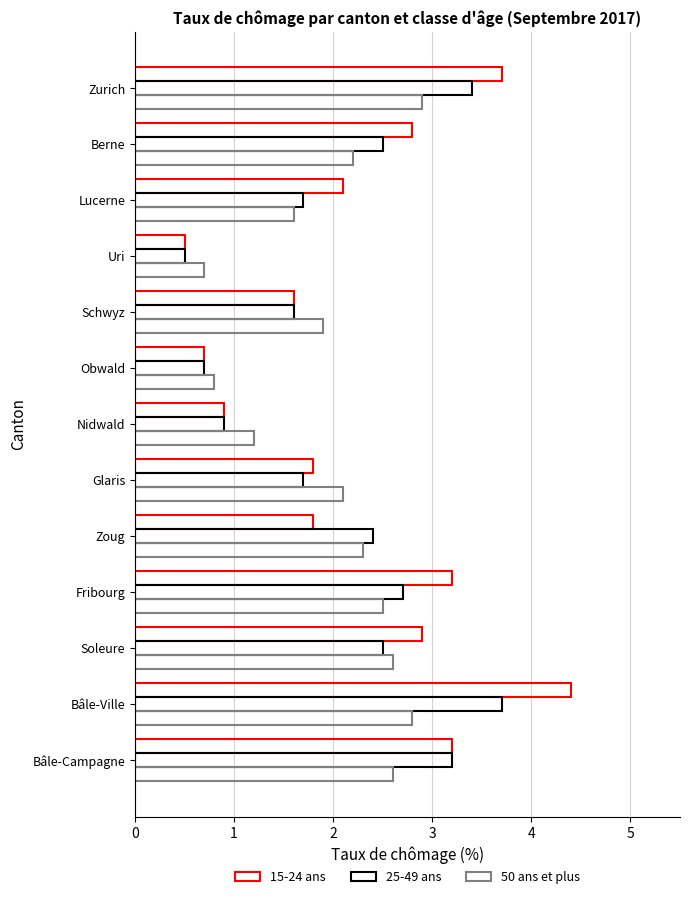

How many series are shown in this chart?

3